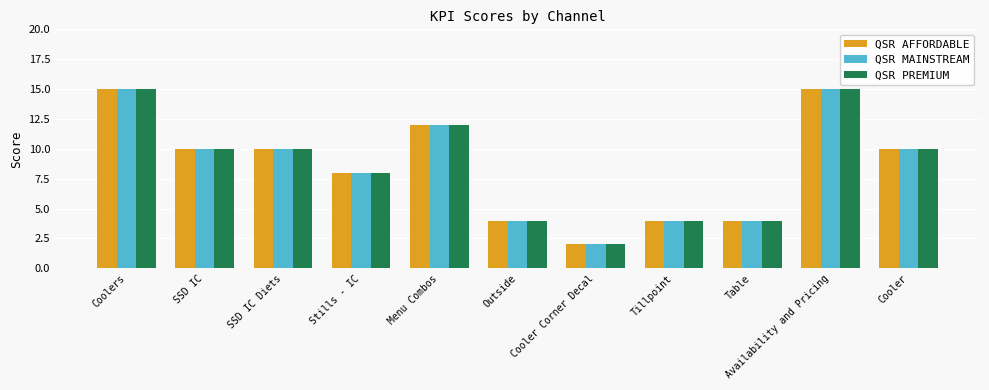

What position from the left is Availability and Pricing?

10